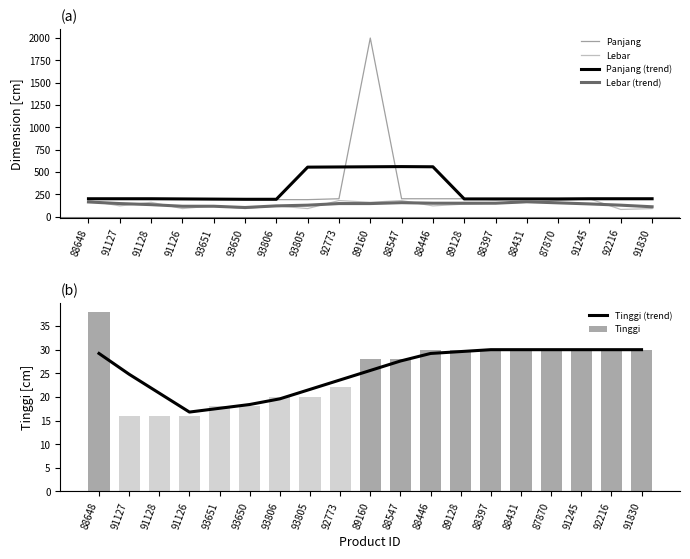

What position from the left is 92216?

18